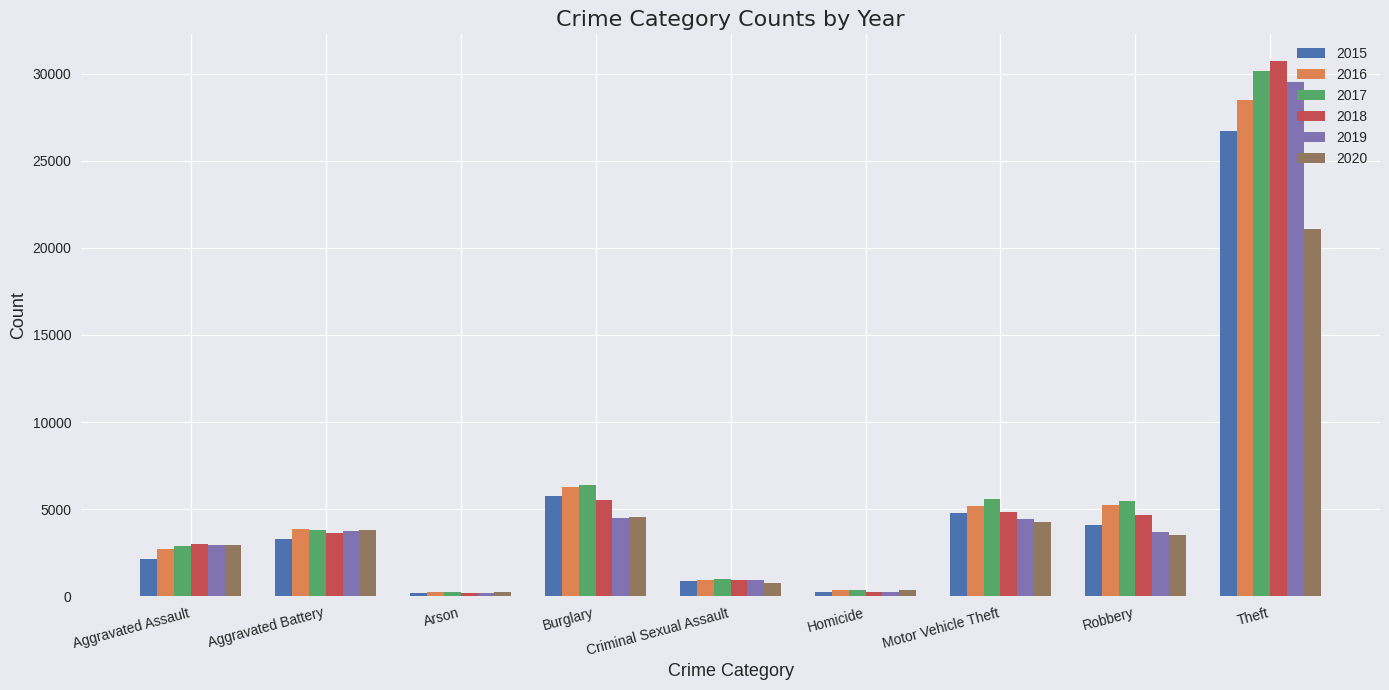

What are all the series names shown in the legend?

2015, 2016, 2017, 2018, 2019, 2020